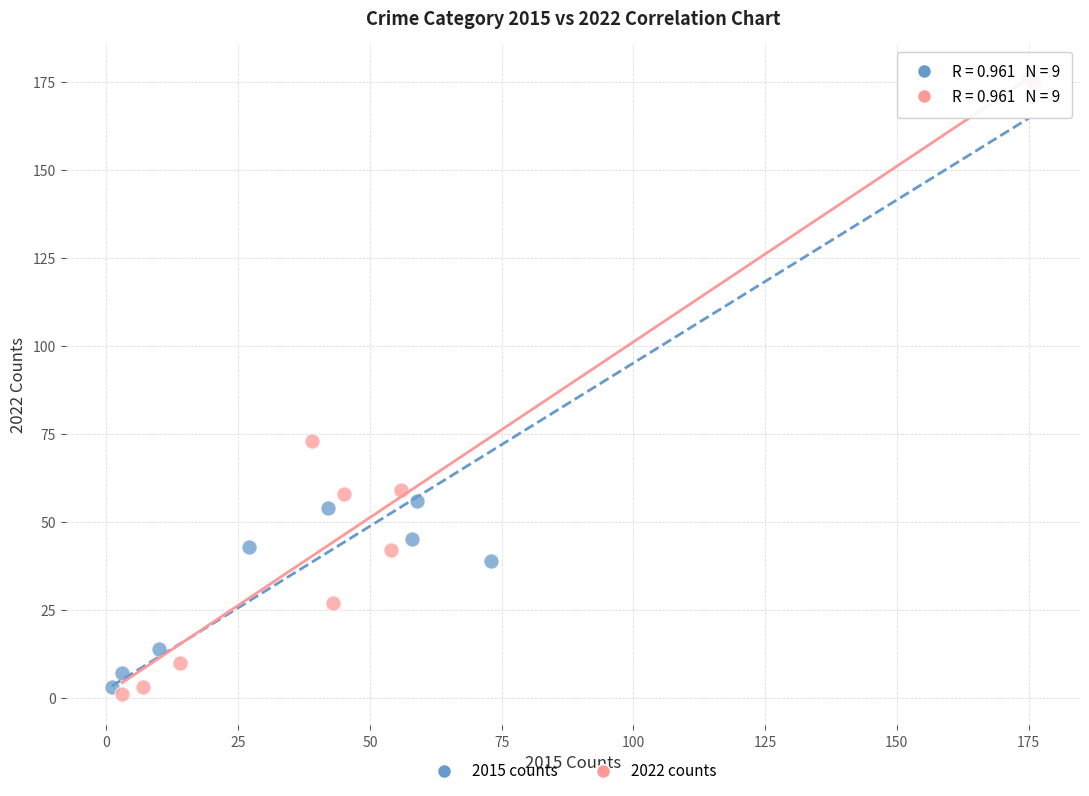

Which series has the largest Y range (max minus min)?

2022 counts